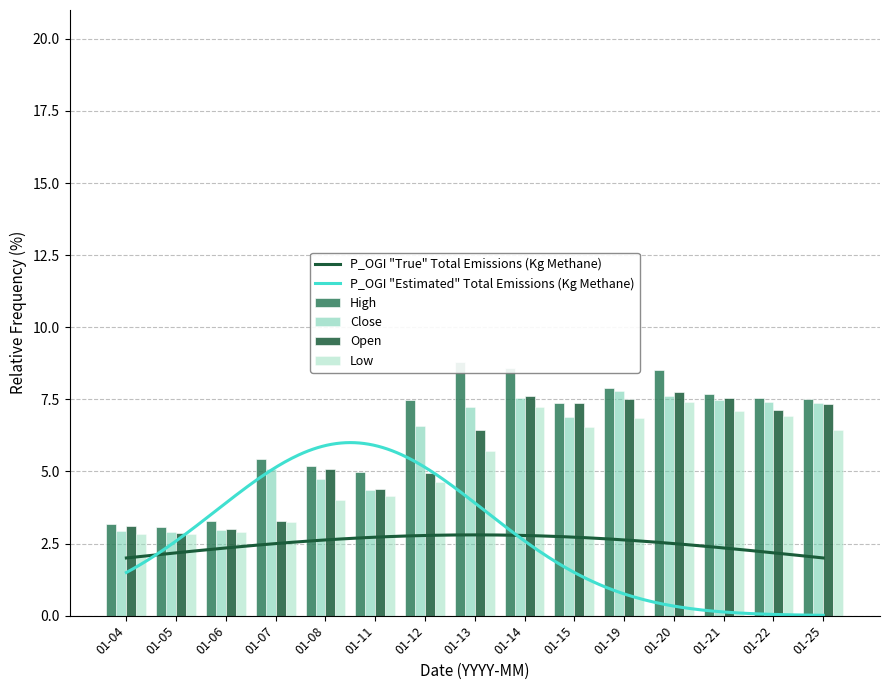

What is the highest value of the P_OGI "True" Total Emissions (Kg Methane) series?

2.8